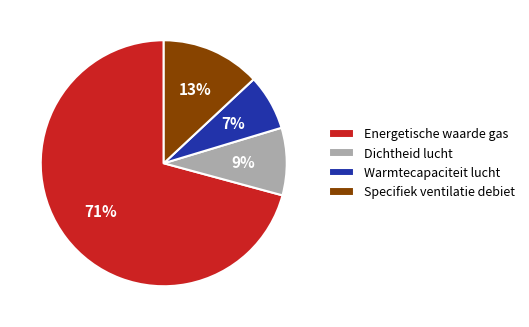

To the nearest percent, what percentage of the pie is Warmtecapaciteit lucht?

7%